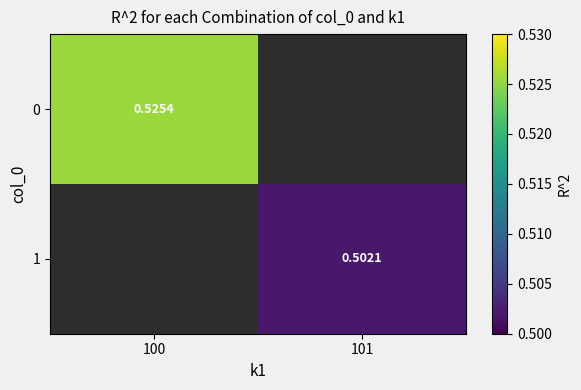

List the labels in order of 0 value, smallest first.

100, 101